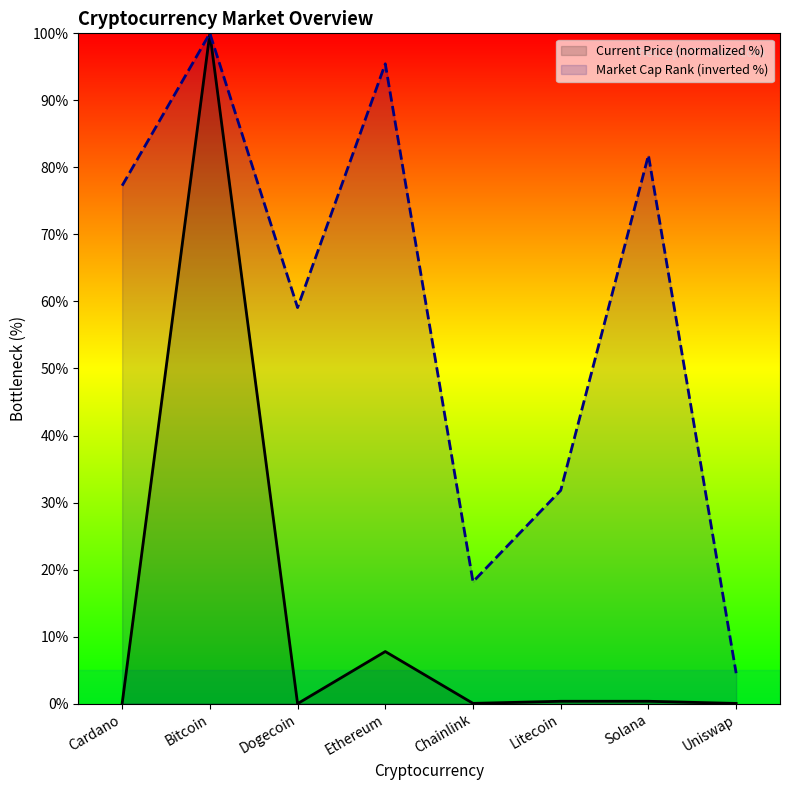

Which series has the widest spread of values?

Current Price (normalized %)